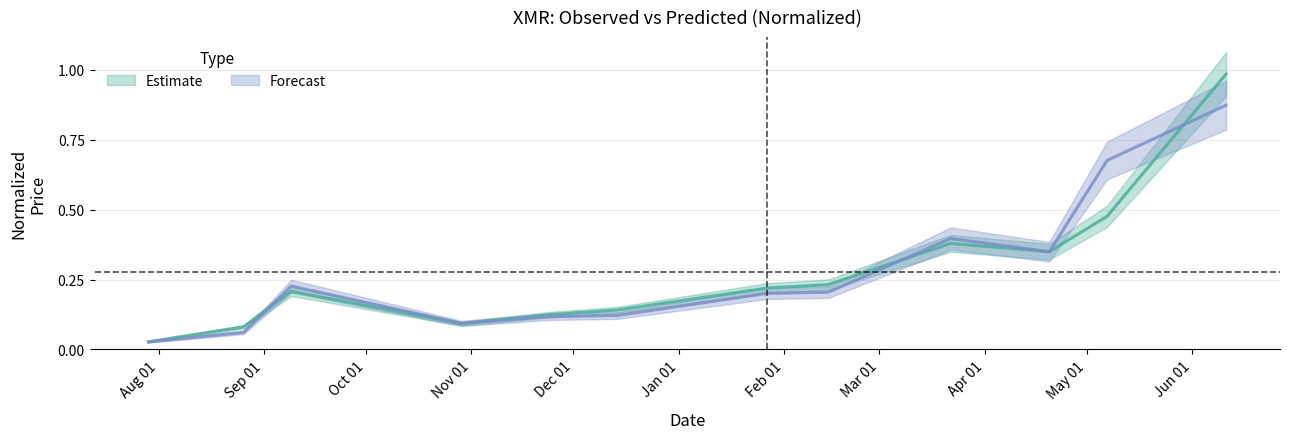

At which category does the chart reach its minimum across all series?

2016-07-29